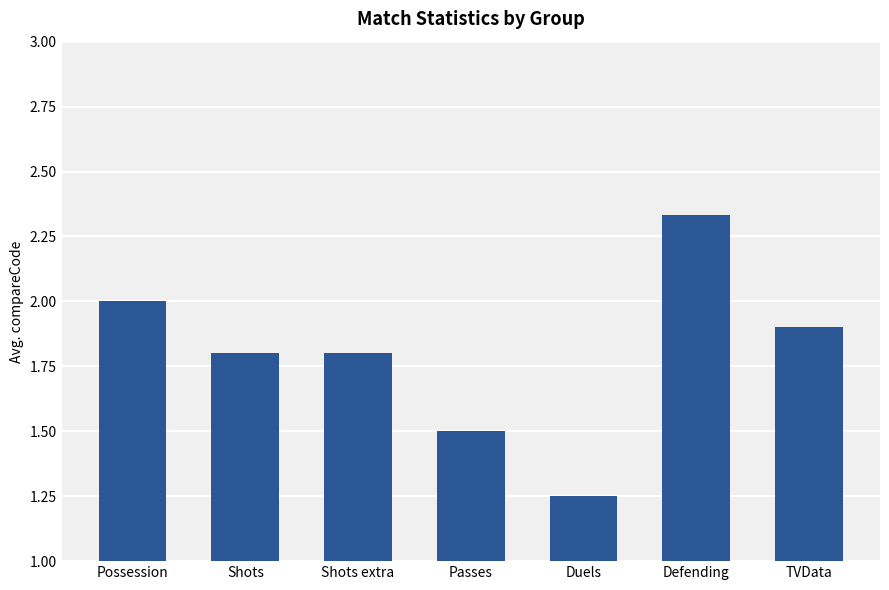

What is the label of the 5th bar from the right?

Shots extra